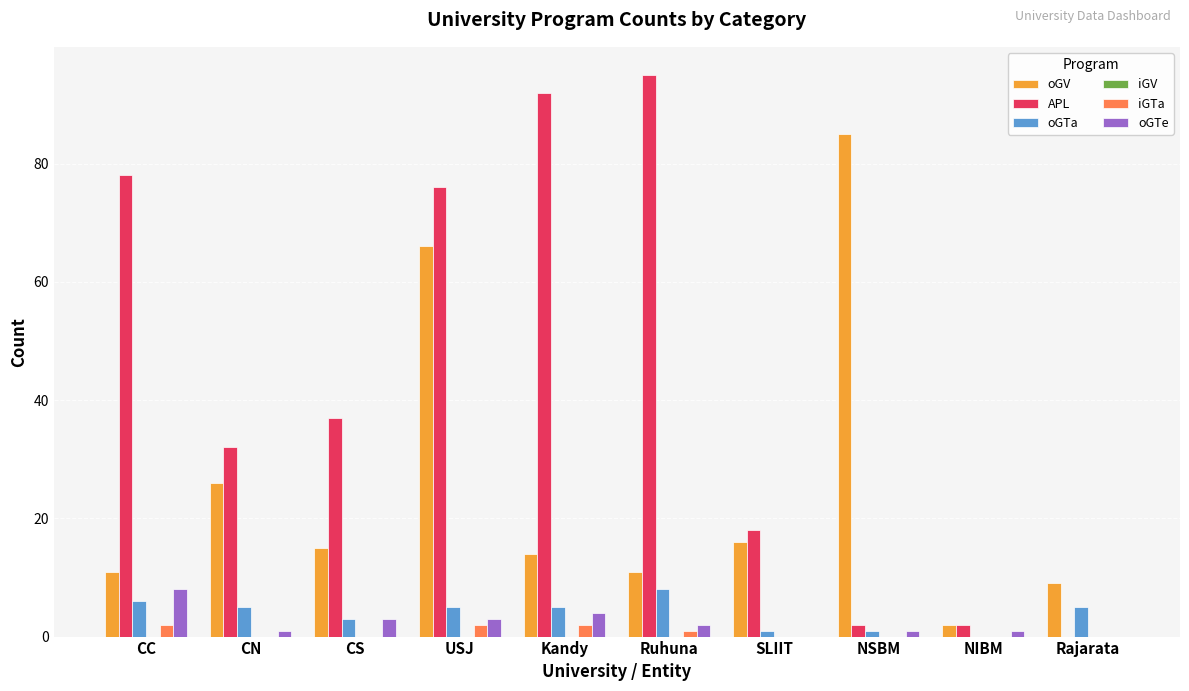

Which series has the largest total across all categories?

APL